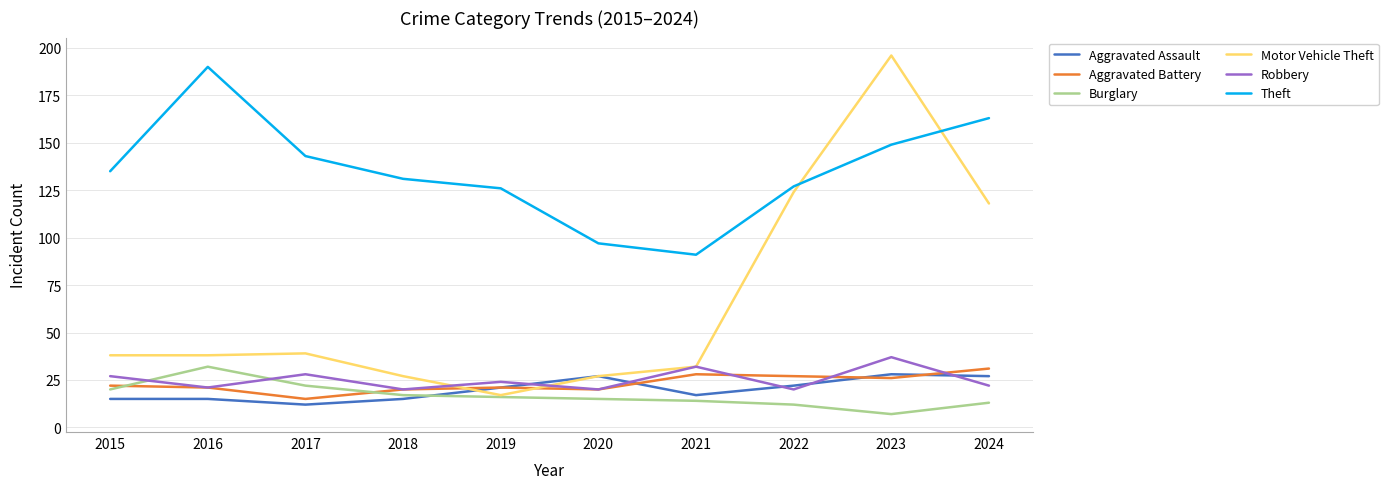

What is the difference between the highest and lowest values at 2022?

115